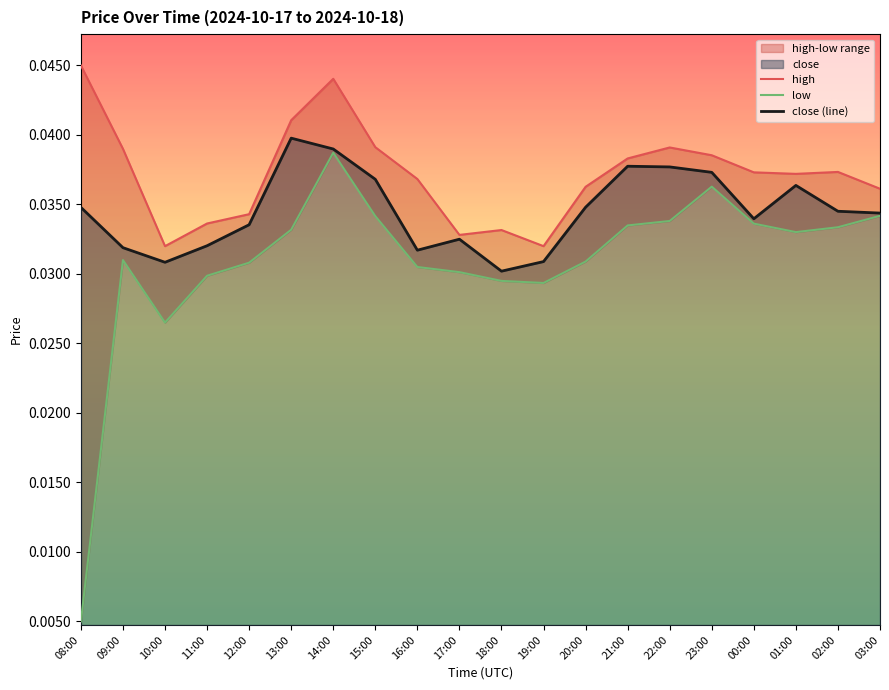

The value of close at 12:00 is 0.0. True or false?

True